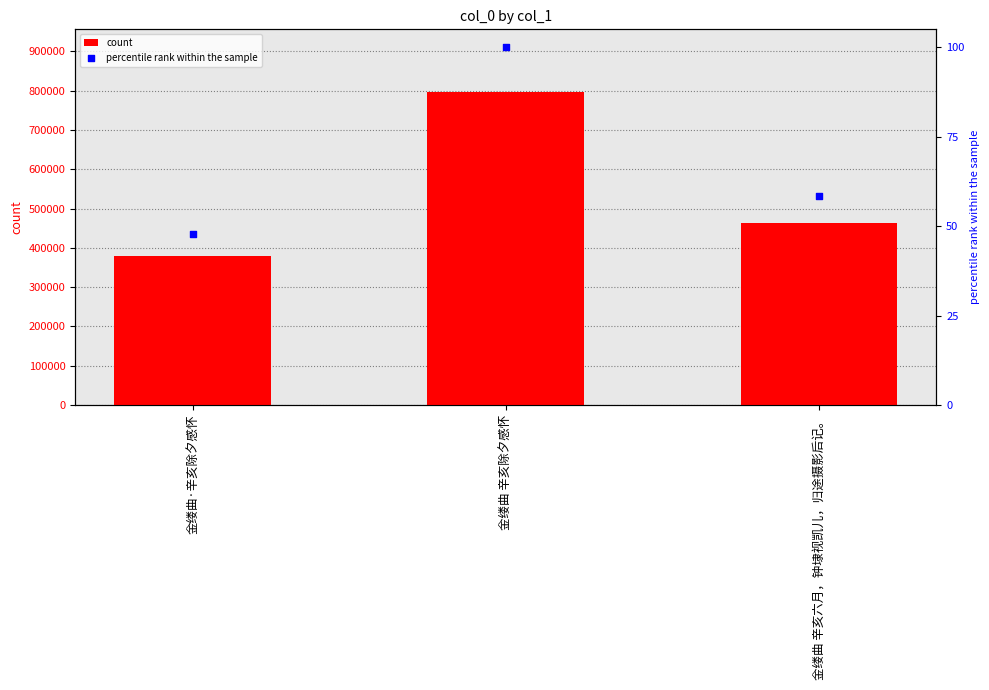

At which category is the sum across all series the highest?

金缕曲 辛亥除夕感怀